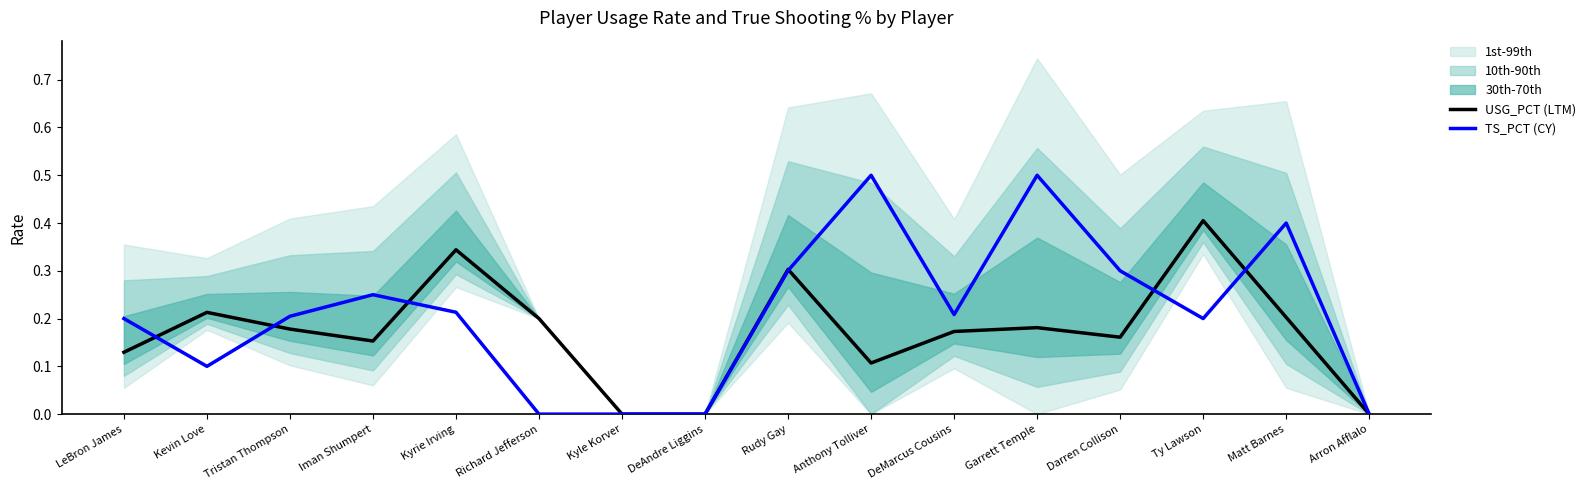

Reading right to left, list all the values displayed in this chart.

USG_PCT (LTM): Arron Afflalo=0.0	Matt Barnes=0.2	Ty Lawson=0.4	Darren Collison=0.2	Garrett Temple=0.2	DeMarcus Cousins=0.2	Anthony Tolliver=0.1	Rudy Gay=0.3	DeAndre Liggins=0.0	Kyle Korver=0.0	Richard Jefferson=0.2	Kyrie Irving=0.3	Iman Shumpert=0.2	Tristan Thompson=0.2	Kevin Love=0.2	LeBron James=0.1
TS_PCT (CY): Arron Afflalo=0.0	Matt Barnes=0.4	Ty Lawson=0.2	Darren Collison=0.3	Garrett Temple=0.5	DeMarcus Cousins=0.2	Anthony Tolliver=0.5	Rudy Gay=0.3	DeAndre Liggins=0.0	Kyle Korver=0.0	Richard Jefferson=0.0	Kyrie Irving=0.2	Iman Shumpert=0.2	Tristan Thompson=0.2	Kevin Love=0.1	LeBron James=0.2